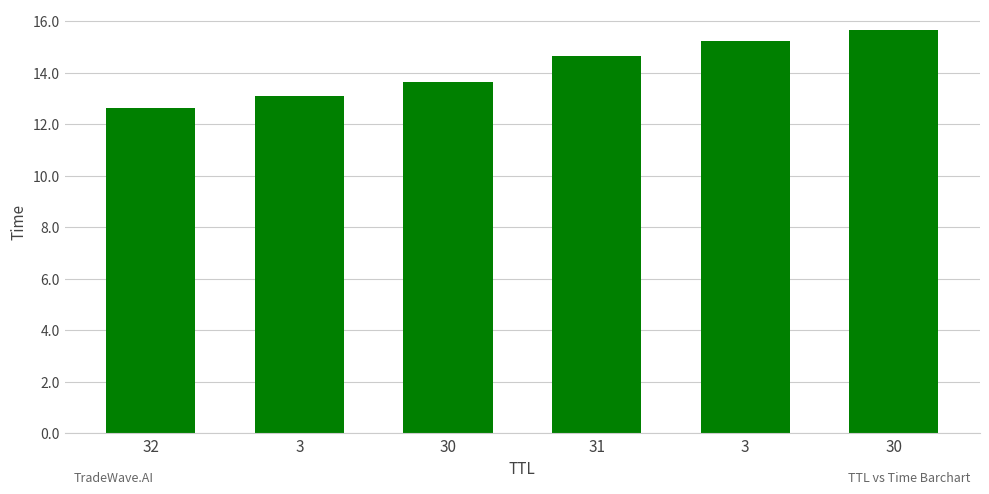

How many data points does each series have?

6